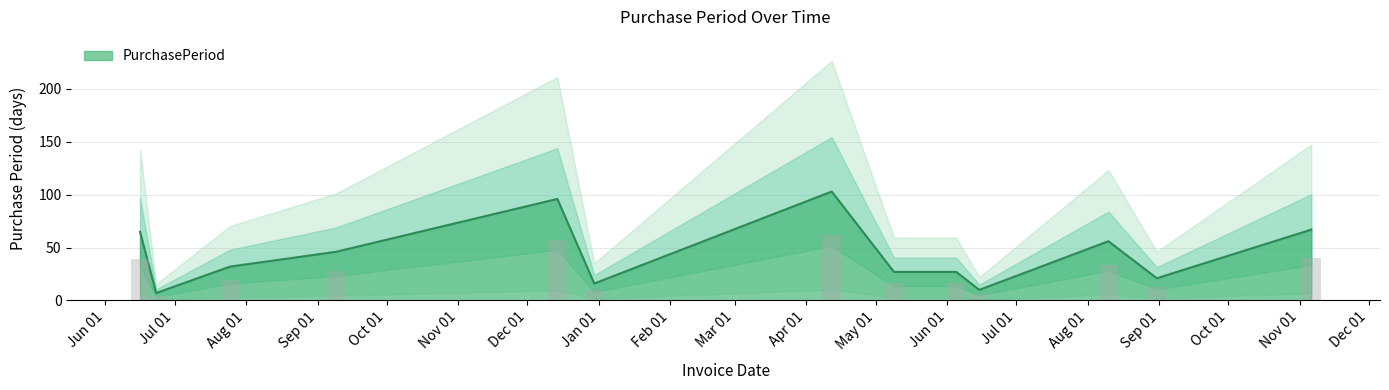

How many series are shown in this chart?

1